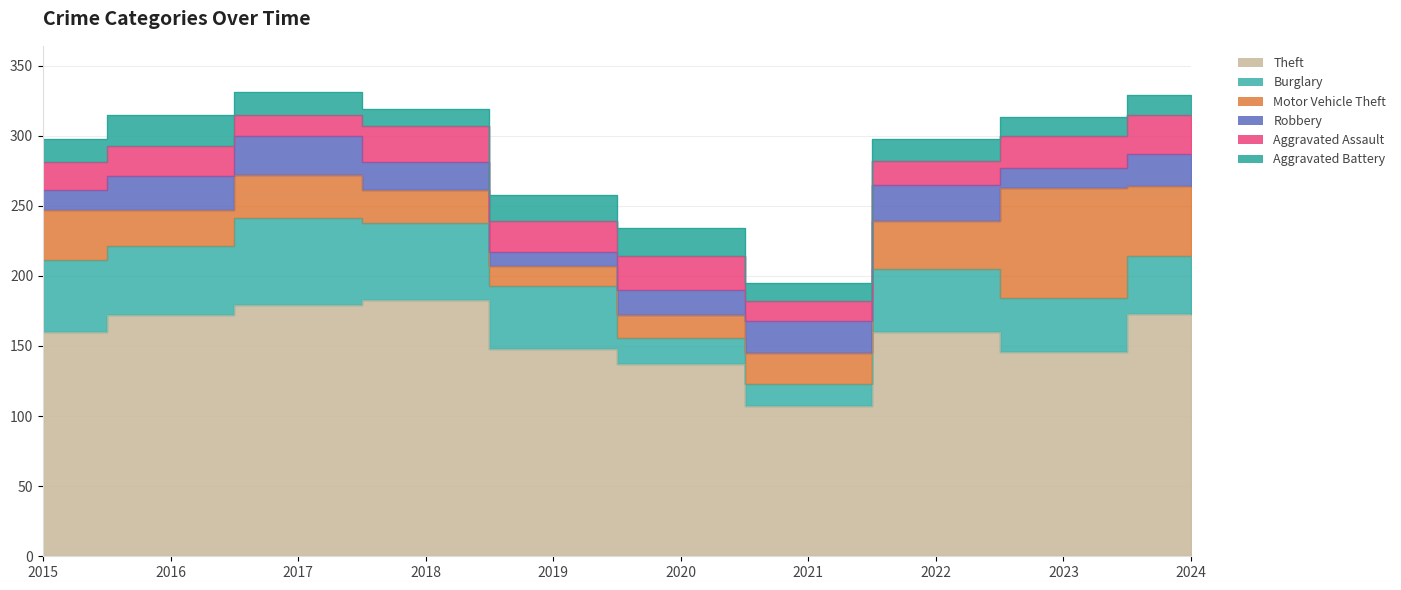

Rank the categories by Aggravated Battery value from highest to lowest.

2016, 2020, 2019, 2015, 2017, 2022, 2024, 2021, 2023, 2018